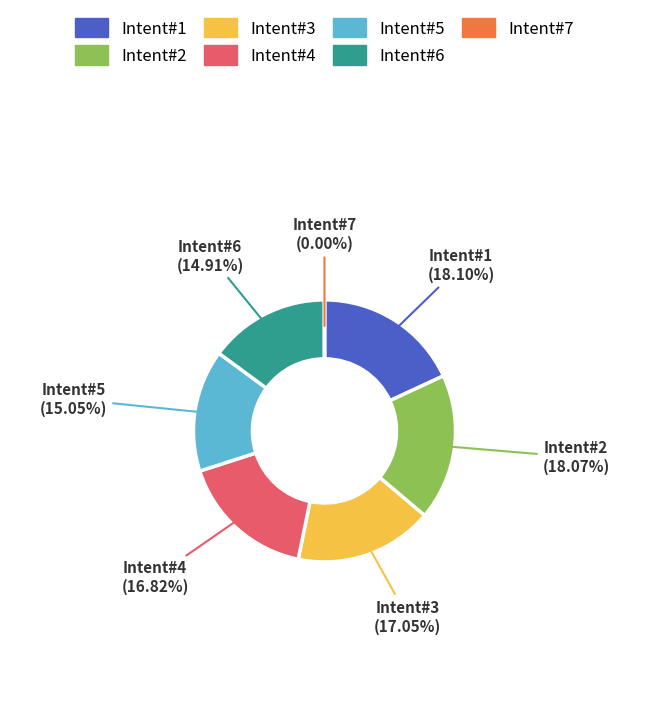

Is there a majority slice in this chart?

No